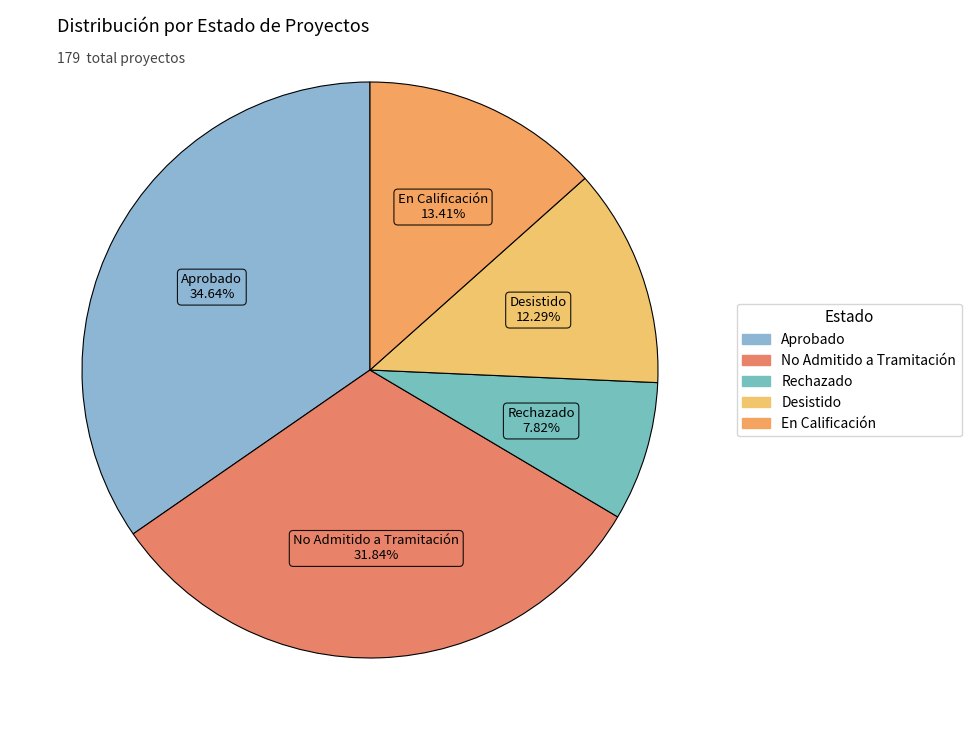

True or false: En Calificación accounts for 13% of the total.

True